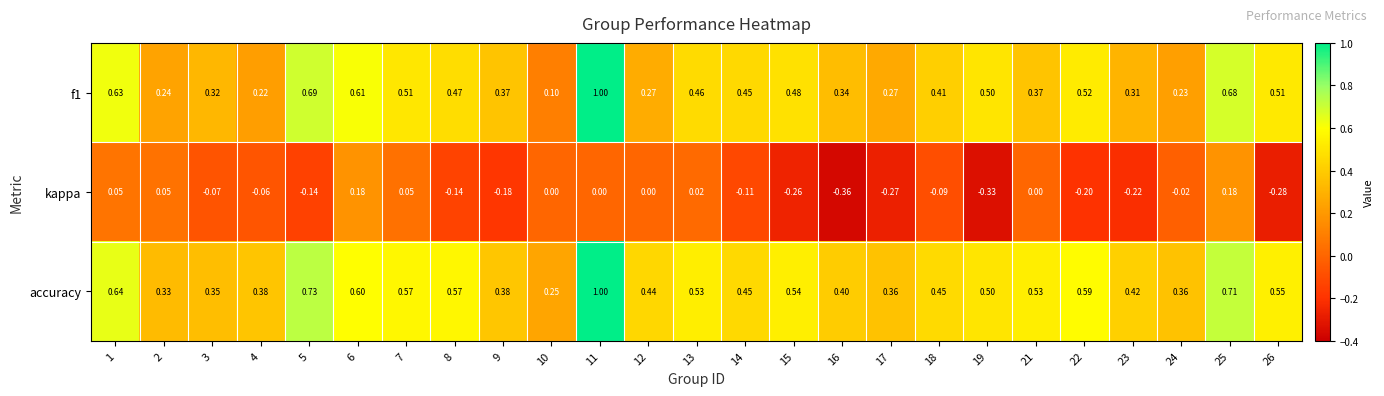

Which series has the largest total across all categories?

accuracy